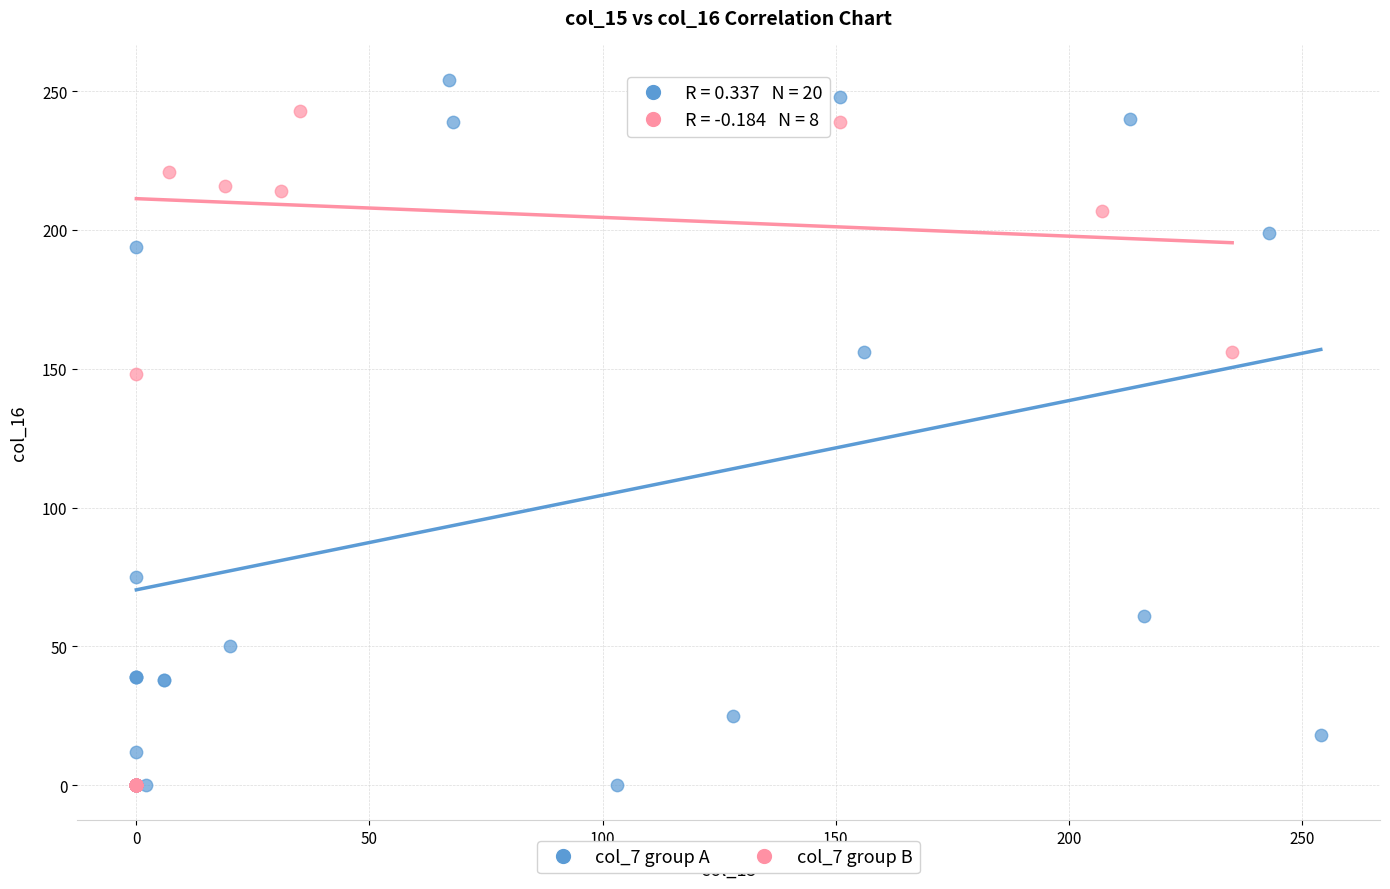

What are all the series names shown in the legend?

col_7 group A, col_7 group B